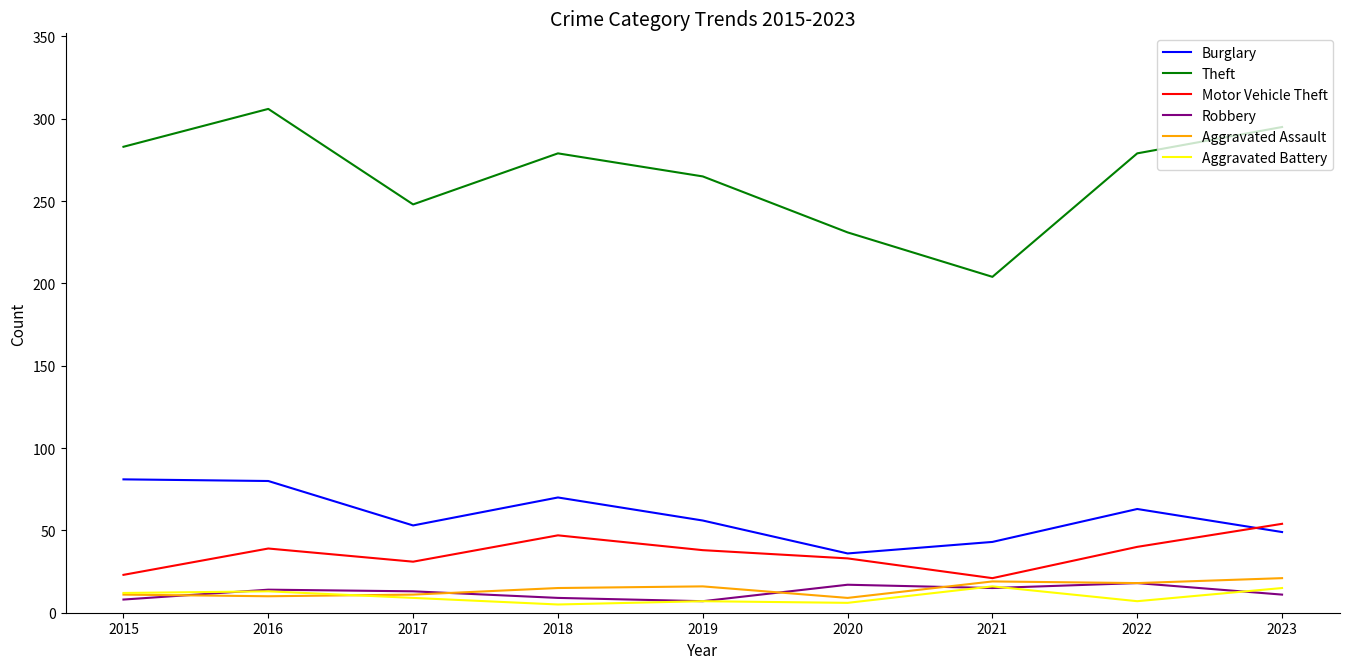

Which series changed the most between 2018 and 2020?

Theft